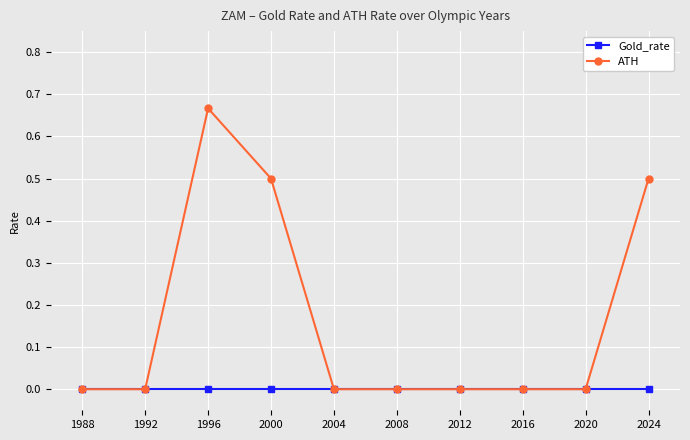

How many data points does each series have?

10